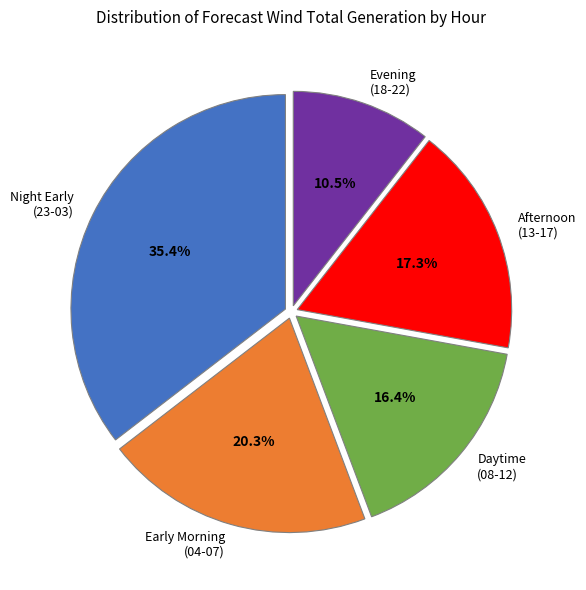

Approximately how many times larger is the value at Early Morning (04-07) compared to Afternoon (13-17)?

1.2